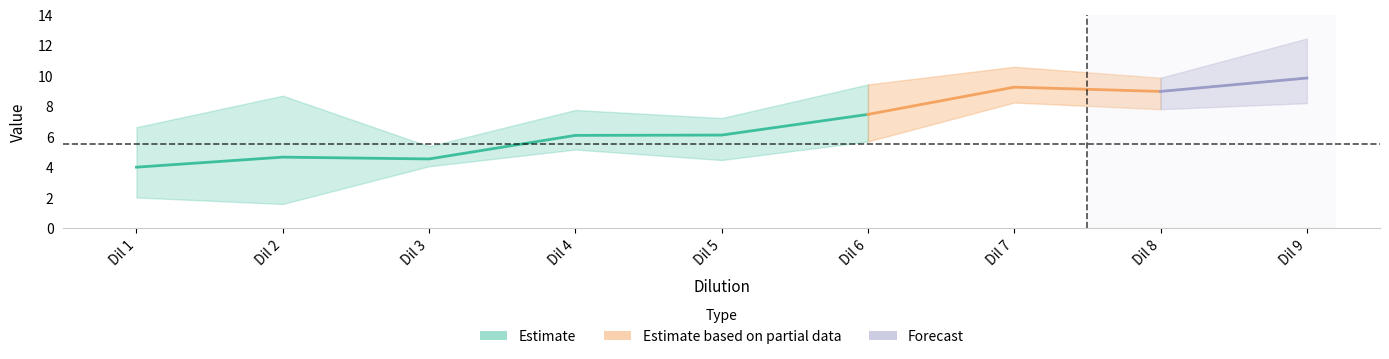

Is the value of upper at 2 greater than the value of mean at 5?

Yes